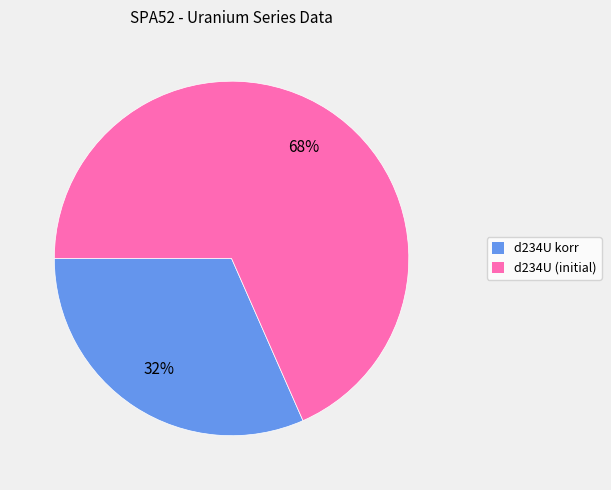

Which slice is the smallest?

d234U korr